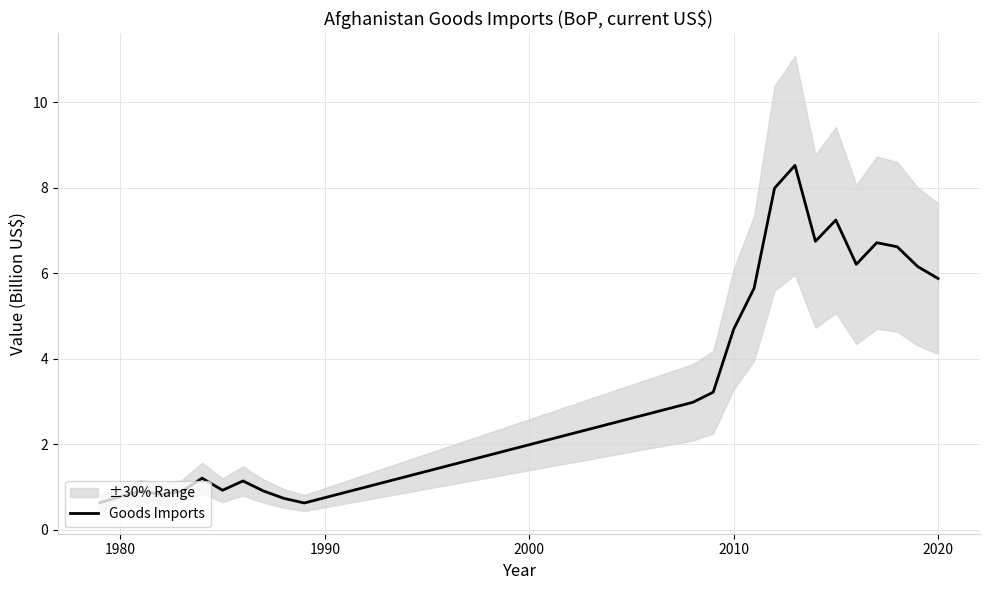

How many interior local peaks (higher than both neighbors) does the data have?

6